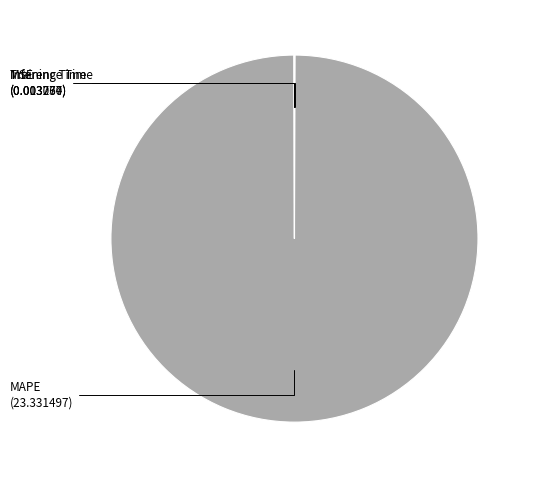

To the nearest percent, what is the average slice percentage?

25%